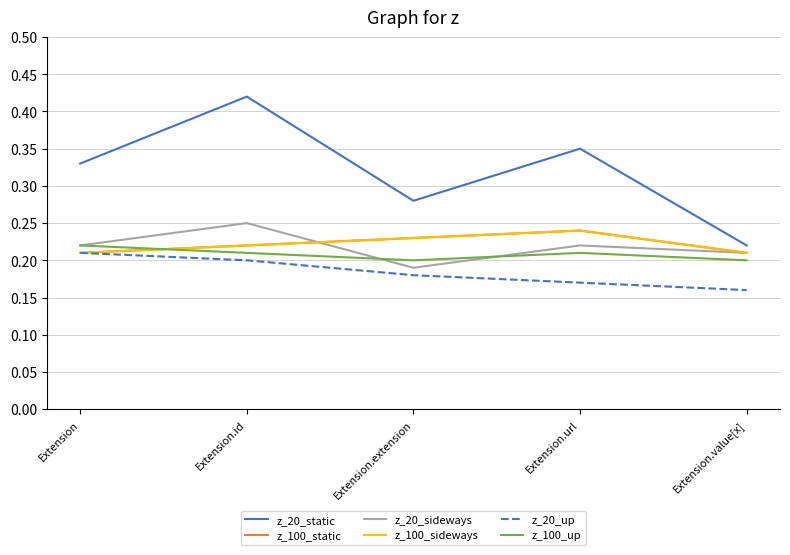

What position from the right is Extension.value[x]?

1